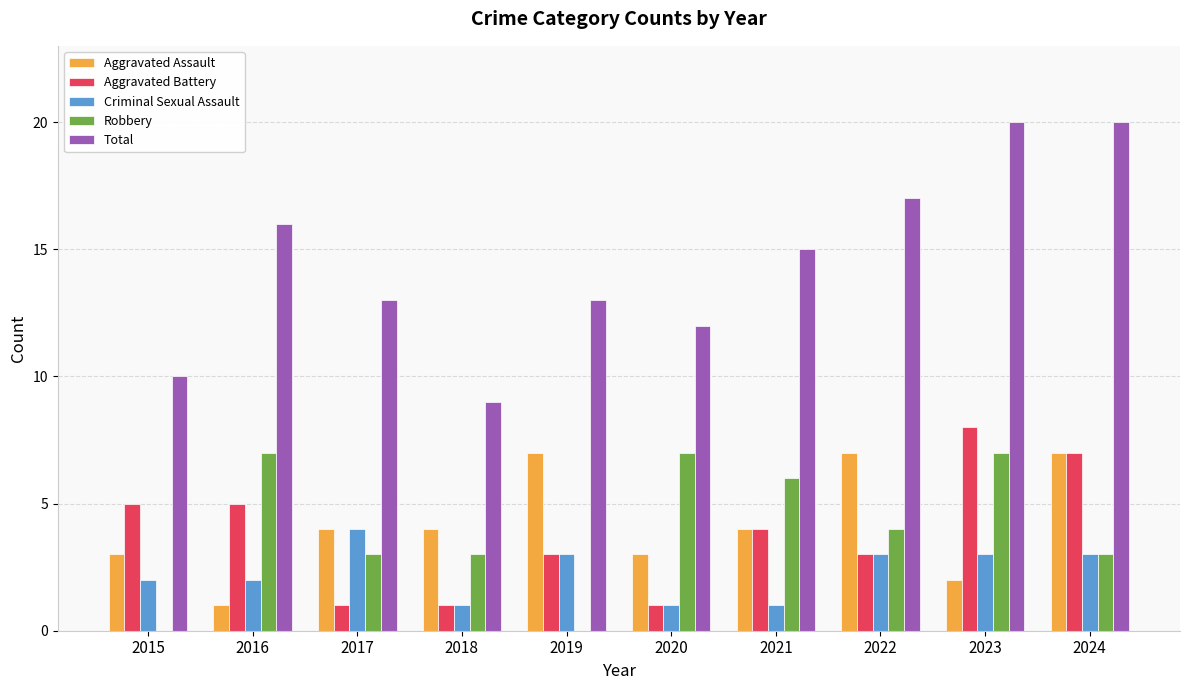

True or false: Robbery has a value of 3 at 2023.

False